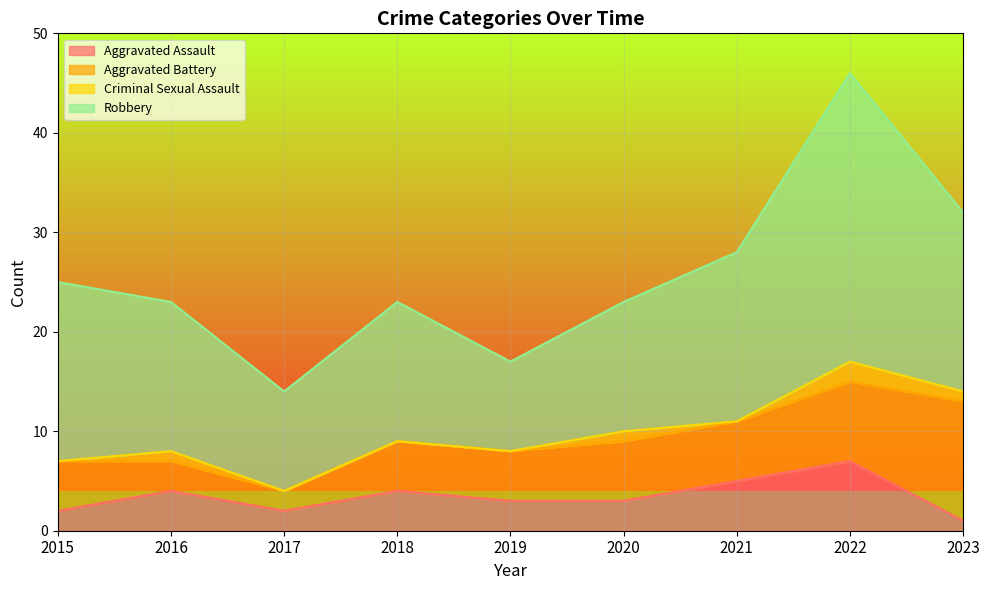

Where is the first local minimum for Aggravated Battery?

2017